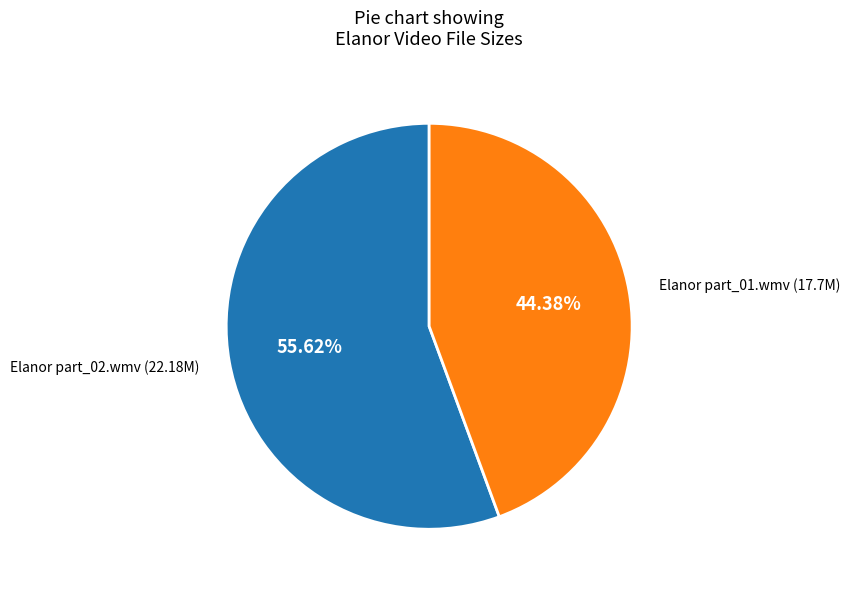

Is there a majority slice in this chart?

Yes